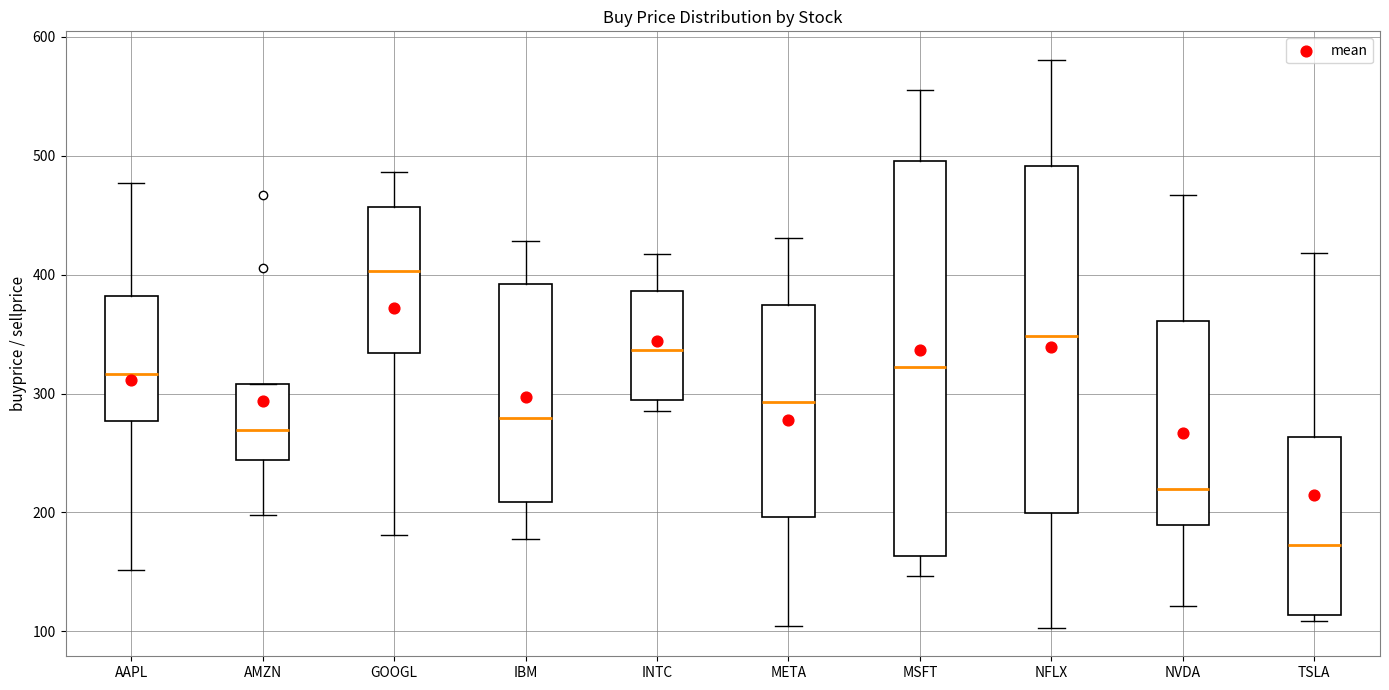

Reading left to right, read every box against the y-axis: the position of its median line, the range the box covers, and the ends of its whiskers. The values are not printed on the chart, so give them approximately, as read against the axis.

AAPL: median 320, box 280 to 380, whiskers 150 to 480
AMZN: median 270, box 240 to 310, whiskers 200 to 310
GOOGL: median 400, box 330 to 460, whiskers 180 to 490
IBM: median 280, box 210 to 390, whiskers 180 to 430
INTC: median 340, box 290 to 390, whiskers 290 (just below the box's lower edge) to 420
META: median 290, box 200 to 370, whiskers 100 to 430
MSFT: median 320, box 160 to 500, whiskers 150 to 560
NFLX: median 350, box 200 to 490, whiskers 100 to 580
NVDA: median 220, box 190 to 360, whiskers 120 to 470
TSLA: median 170, box 110 to 260, whiskers 110 (just below the box's lower edge) to 420